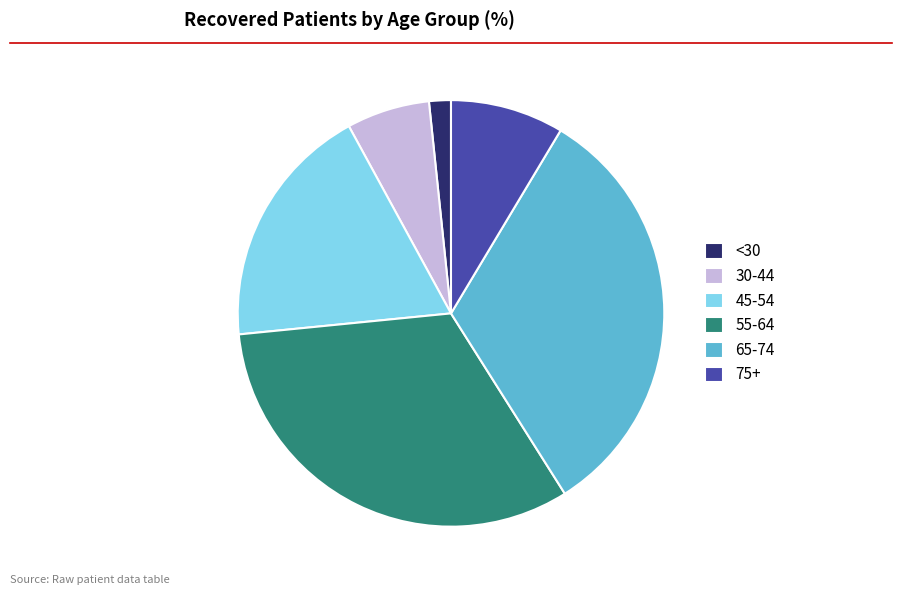

Is the sum of 75+ and 55-64 greater than half?

No